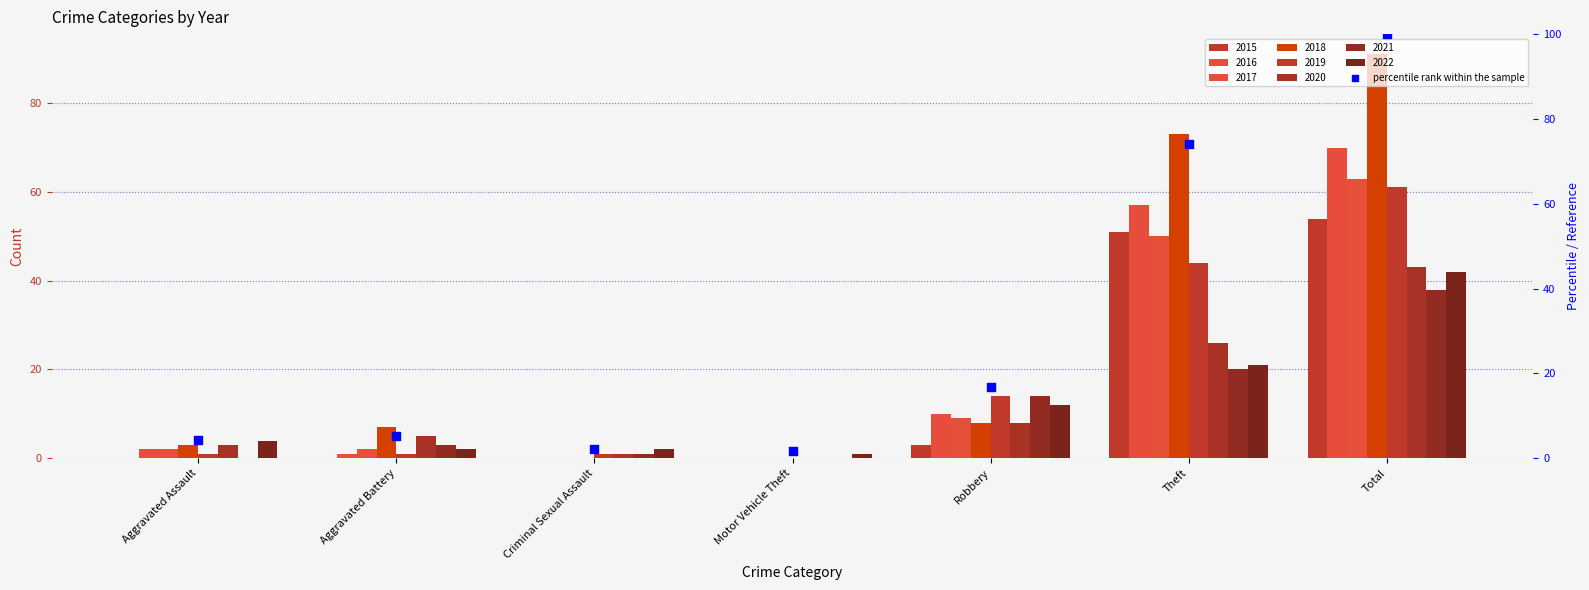

Approximately how many times larger is the value at Motor Vehicle Theft compared to Criminal Sexual Assault?

0.8